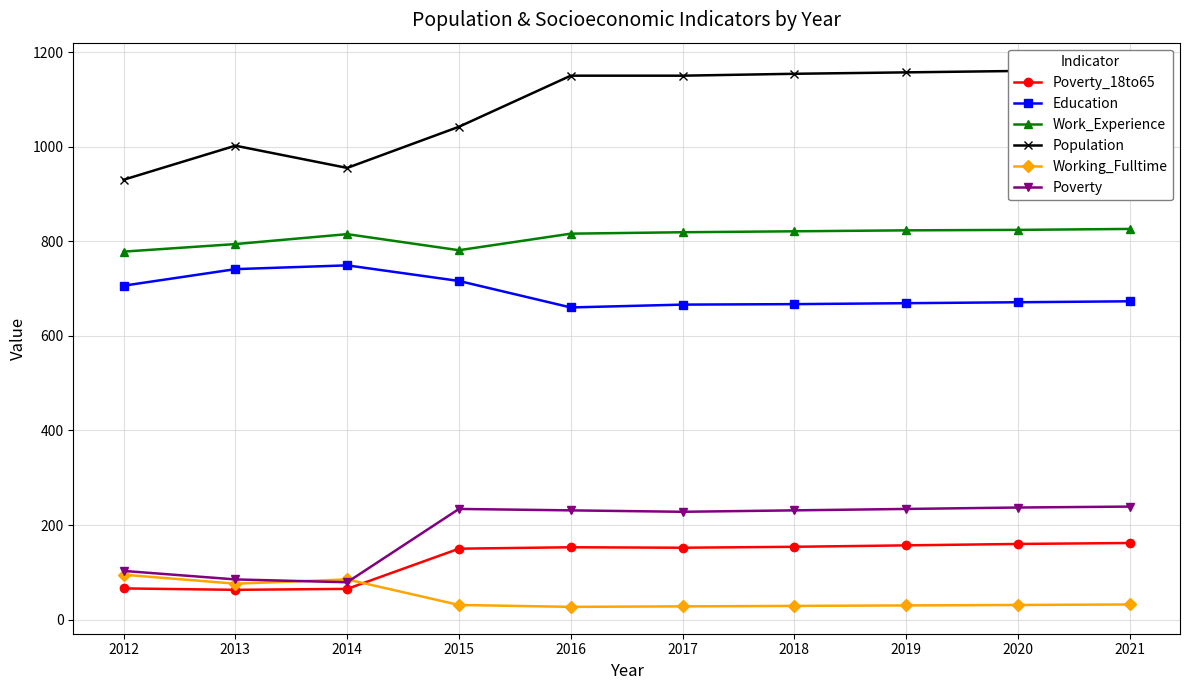

Reading left to right, extract all data points from this chart.

Poverty_18to65: 66	63	65	150	153	152	154	157	160	162
Education: 706	741	749	716	660	666	667	669	671	673
Work_Experience: 778	794	815	781	816	819	821	823	824	826
Population: 930	1002	955	1042	1150	1150	1154	1157	1160	1163
Working_Fulltime: 95	76	85	31	27	28	29	30	31	32
Poverty: 103	85	79	234	231	228	231	234	237	239